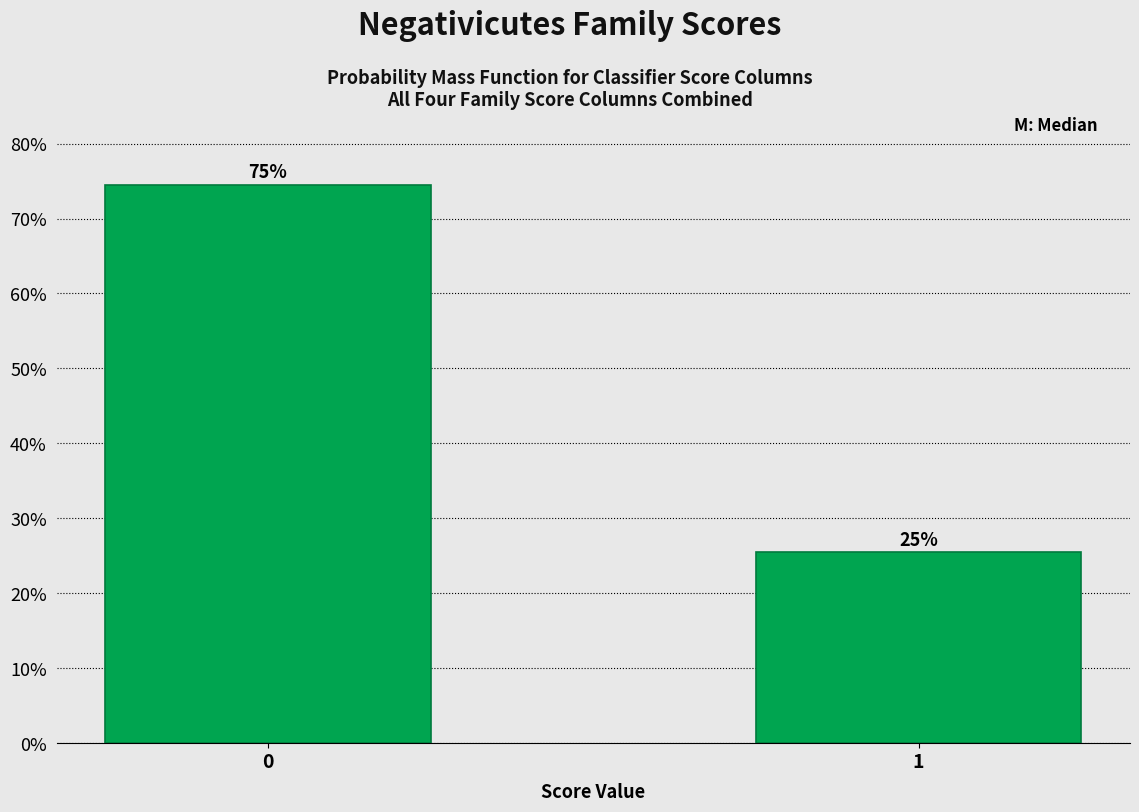

Are the bars horizontal?

No